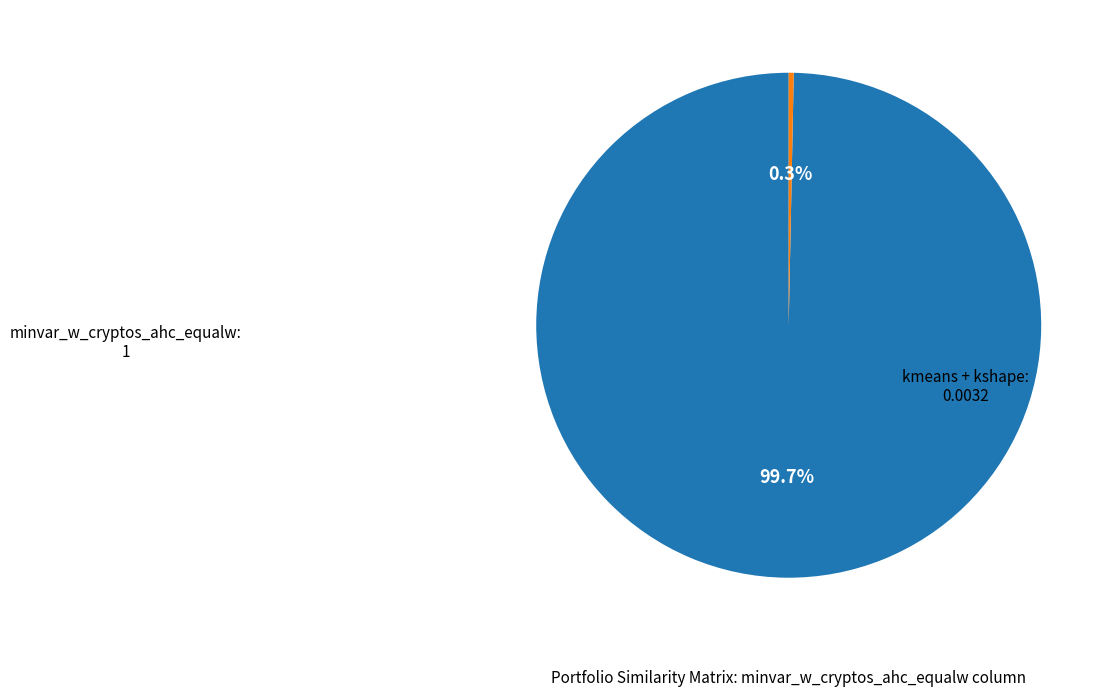

Is there a majority slice in this chart?

Yes